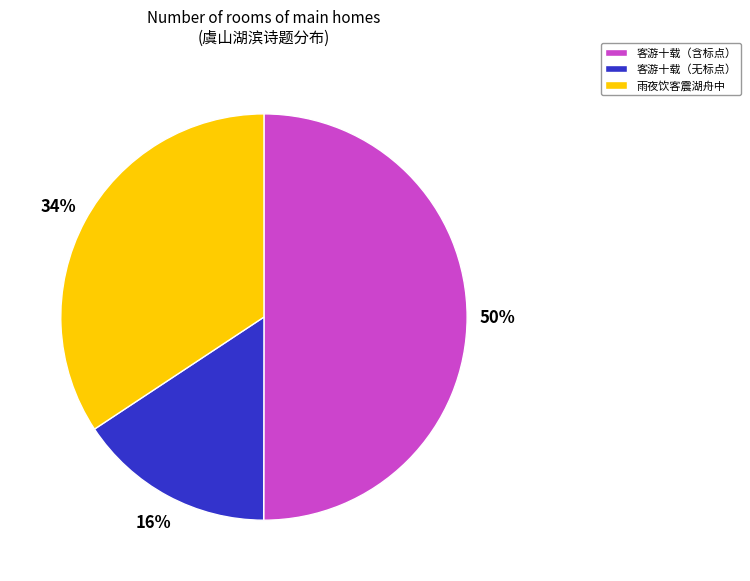

Between 雨夜饮客震湖舟中 and 客游十载（无标点）, which is larger?

雨夜饮客震湖舟中